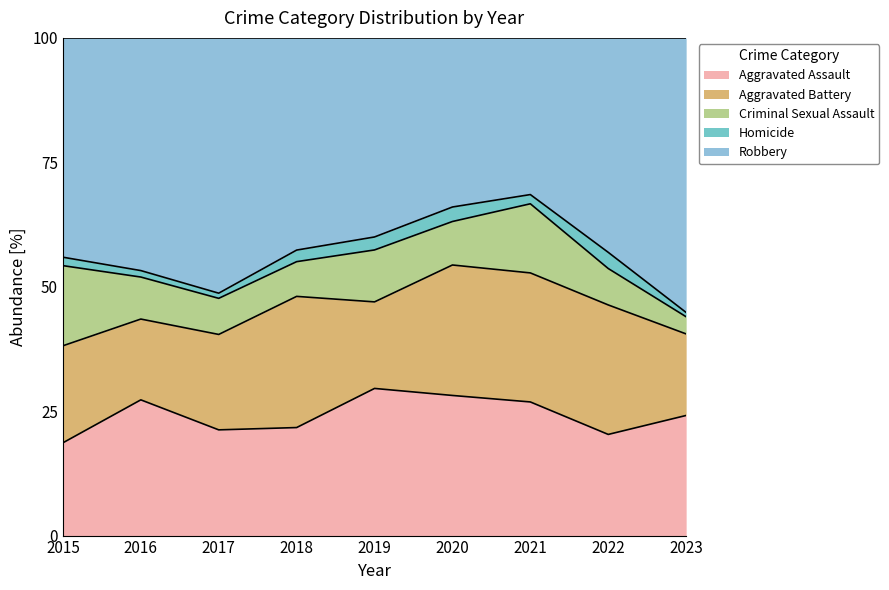

The value of Robbery at 2019 is 11. True or false?

False